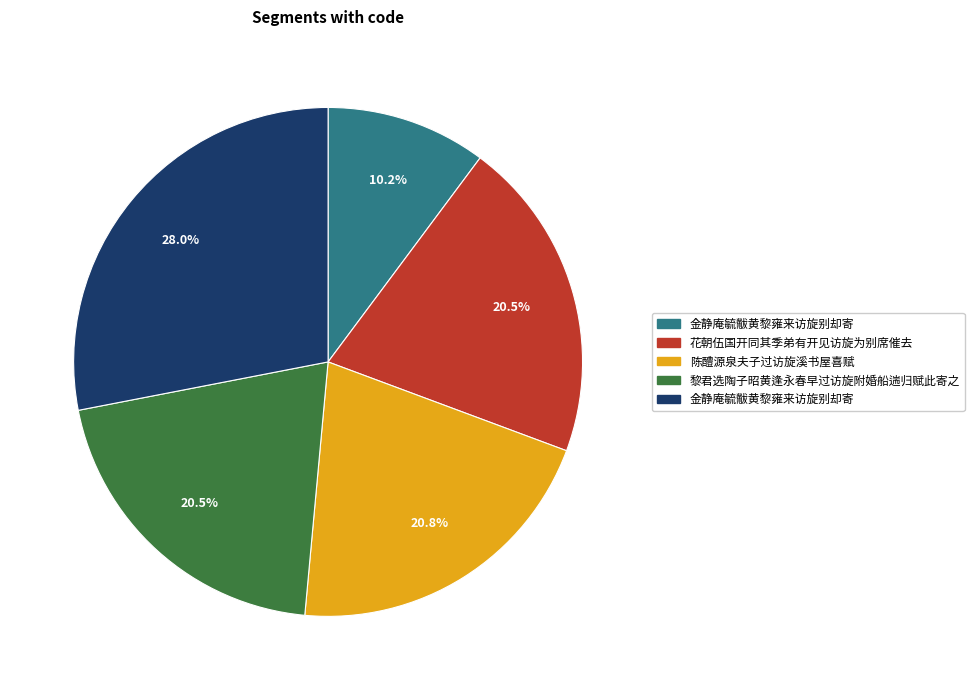

Is there any slice that represents more than half of the pie?

No